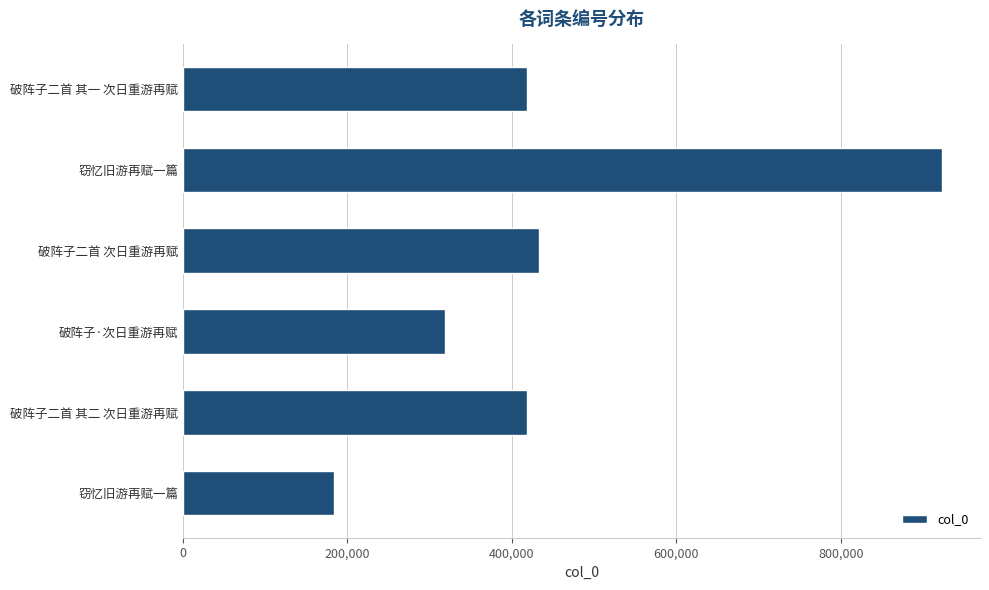

How many data points are less than 418850?

3